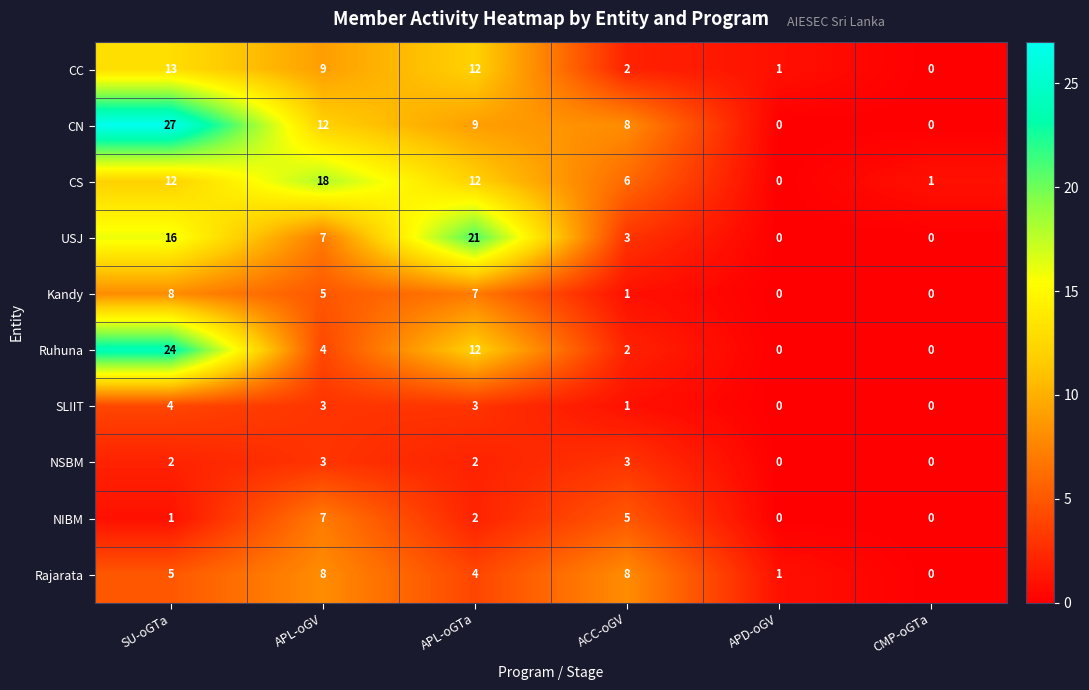

What is the difference between the highest and lowest values at SU-oGTa?

26